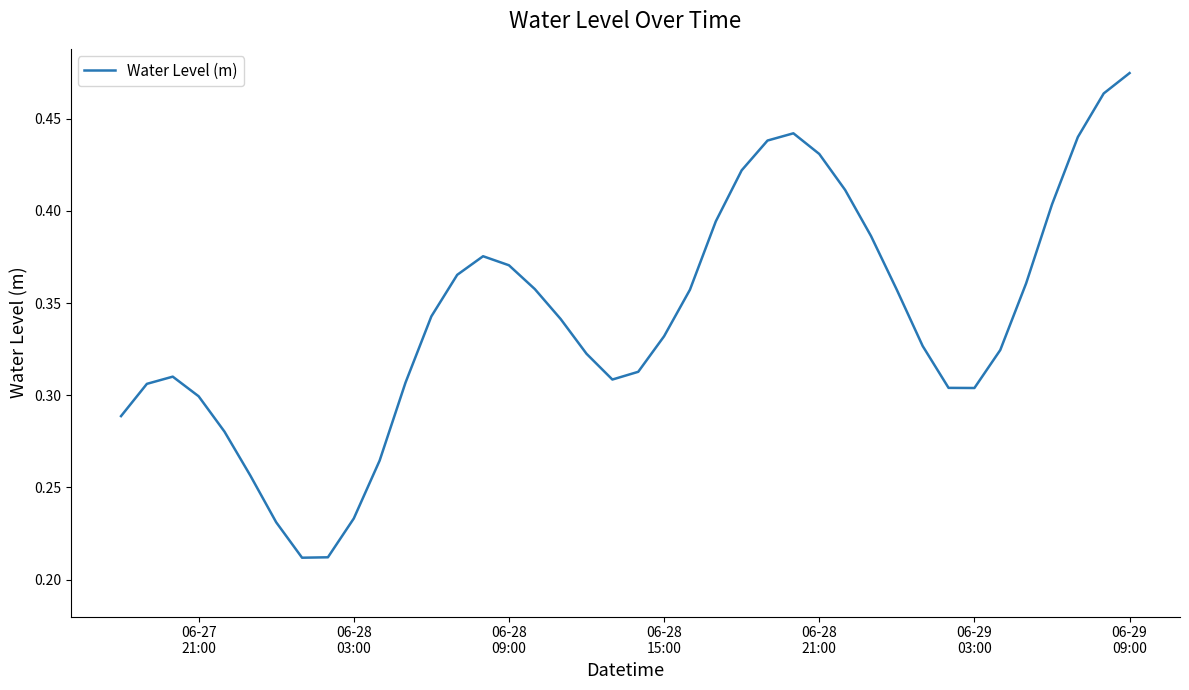

What is the greatest value displayed?

0.5